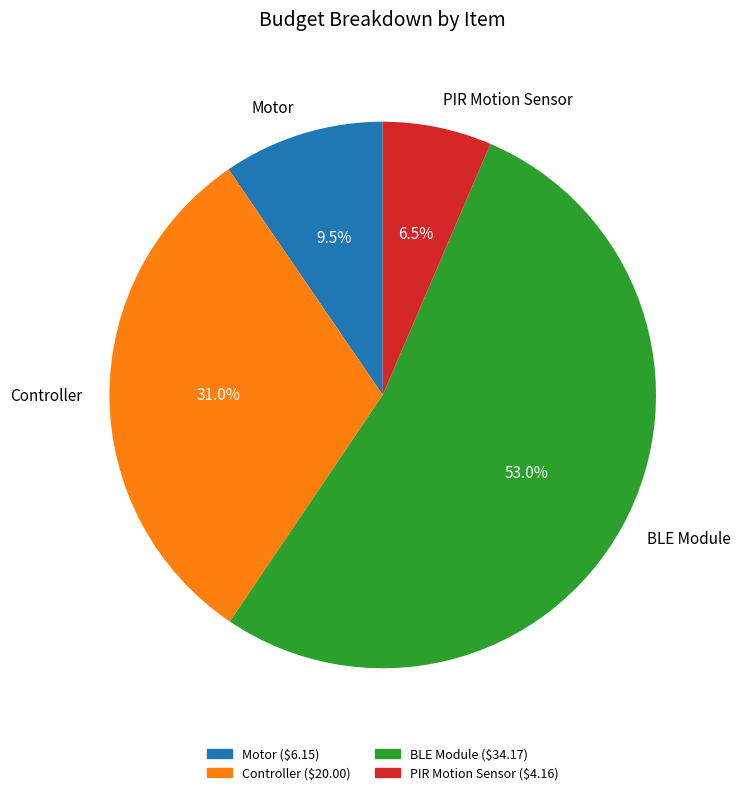

What is the smallest slice in the pie chart?

PIR Motion Sensor